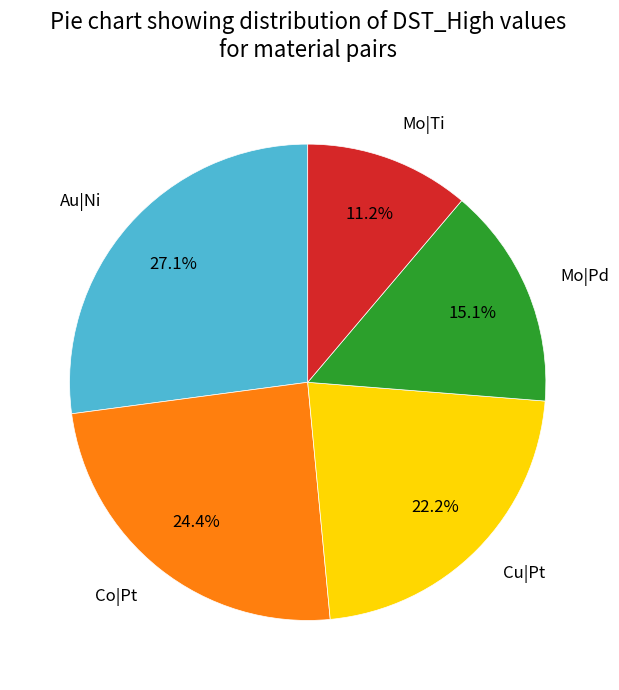

How many slices are in this pie chart?

5